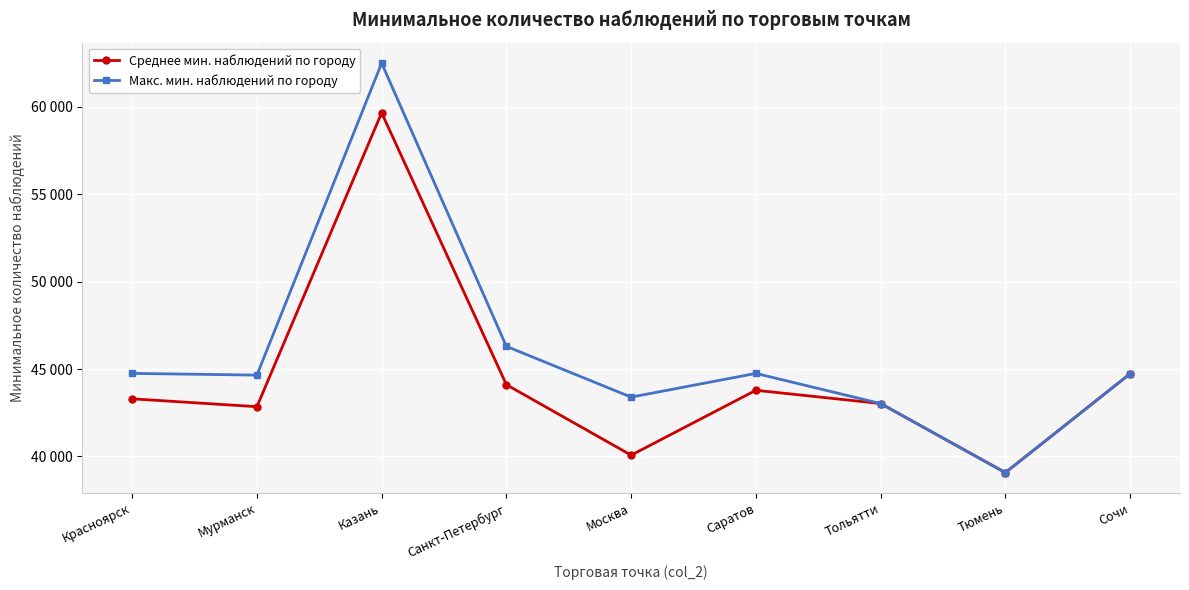

Does the chart display data point markers on the line(s)?

Yes